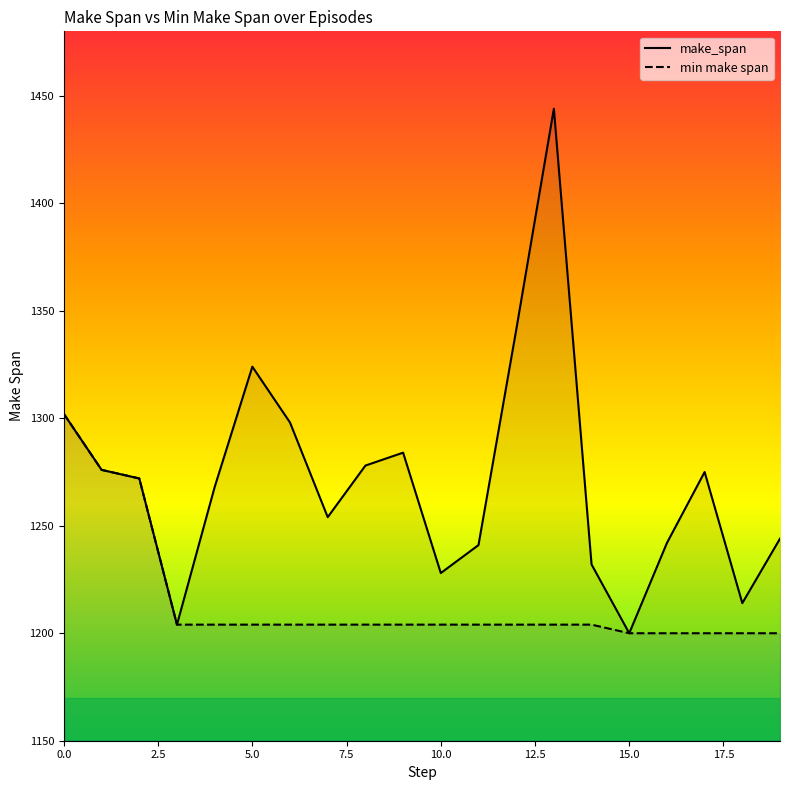

Reading left to right, transcribe all the data shown in this chart.

make_span: 1302	1276	1272	1204	1268	1324	1298	1254	1278	1284	1228	1241	1341	1444	1232	1200	1242	1275	1214	1244
min make span: 1302	1276	1272	1204	1204	1204	1204	1204	1204	1204	1204	1204	1204	1204	1204	1200	1200	1200	1200	1200